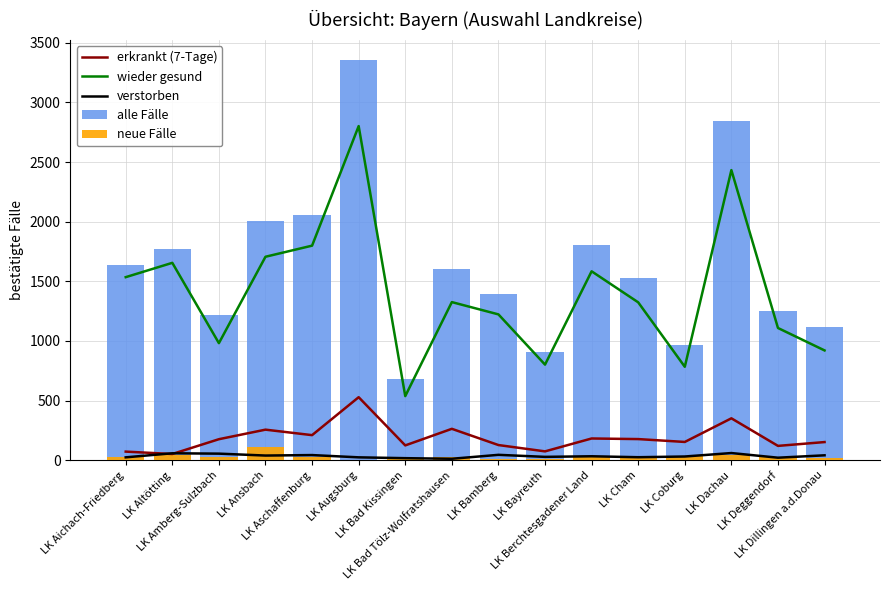

How many values in the verstorben series exceed 34?

7